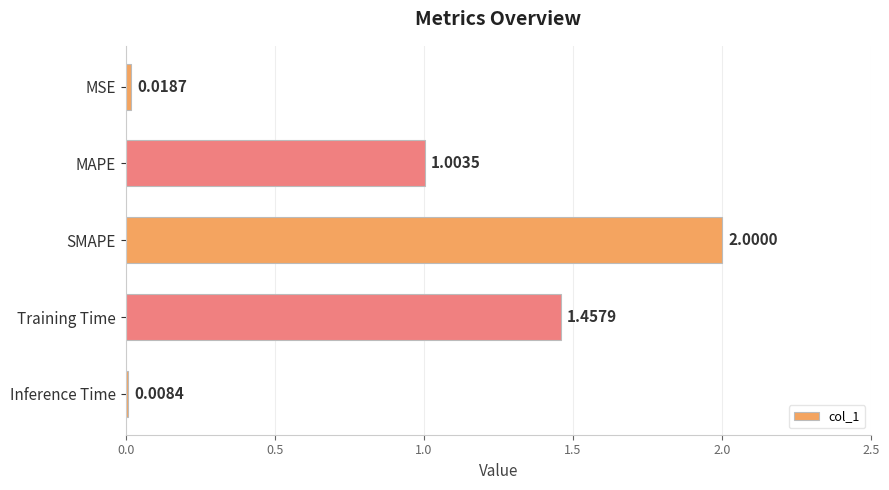

Where is the data nearest to the value 1?

MAPE